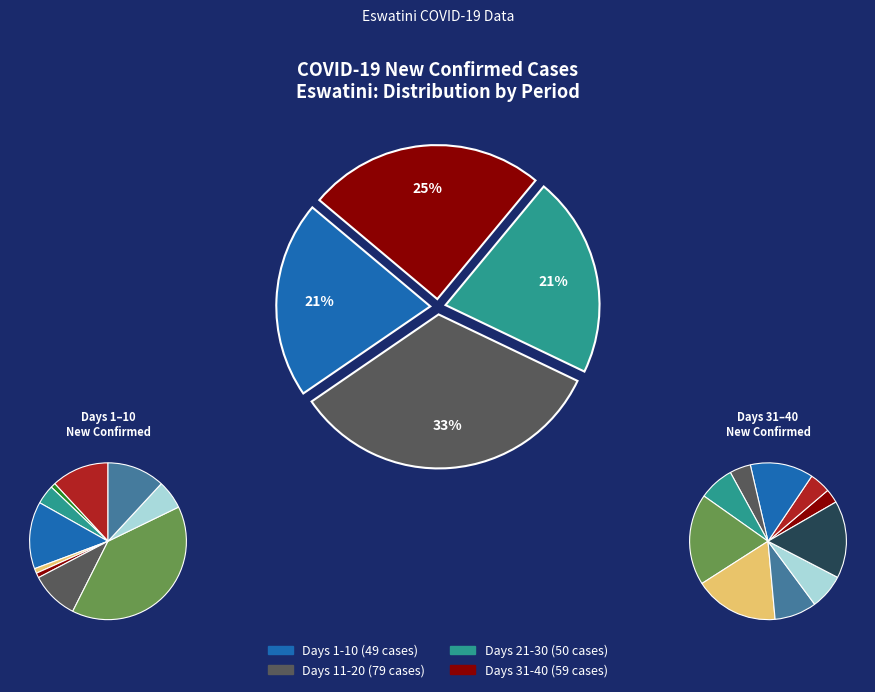

To the nearest percent, what percentage of the pie is Day 31?

1%